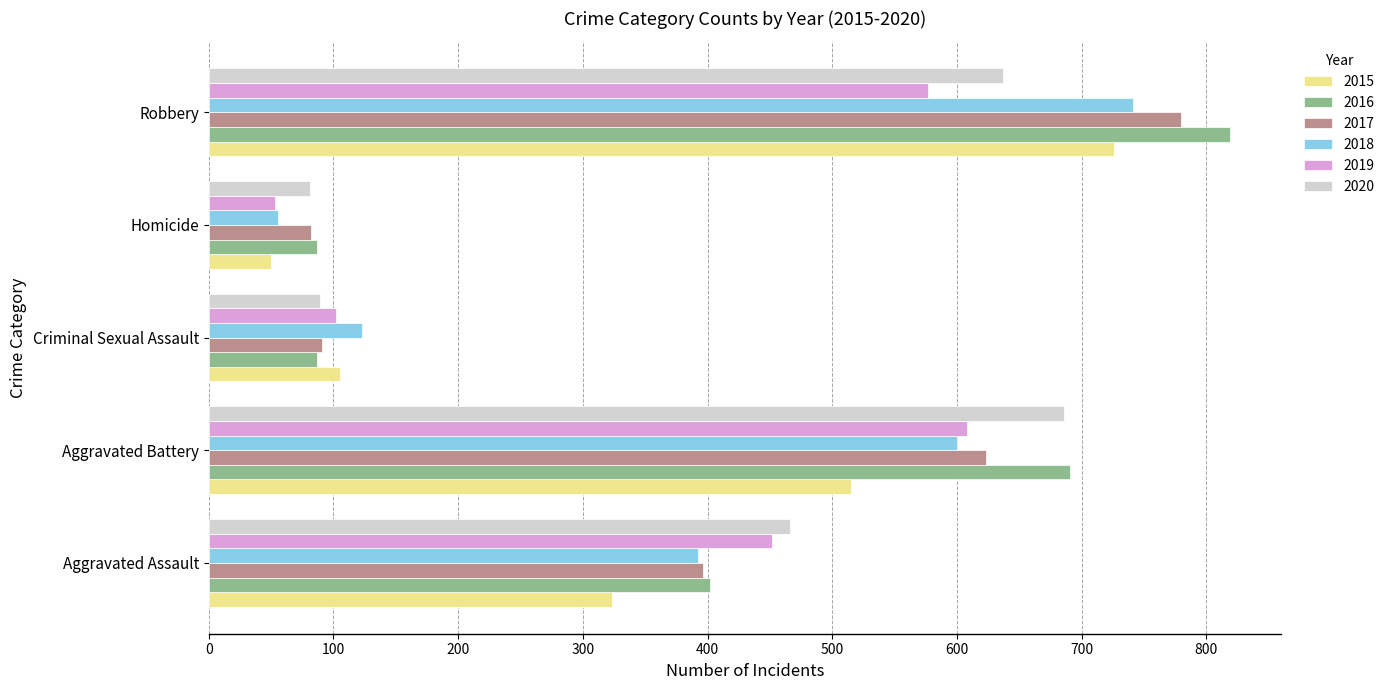

Read the 2019 value at Robbery.

577